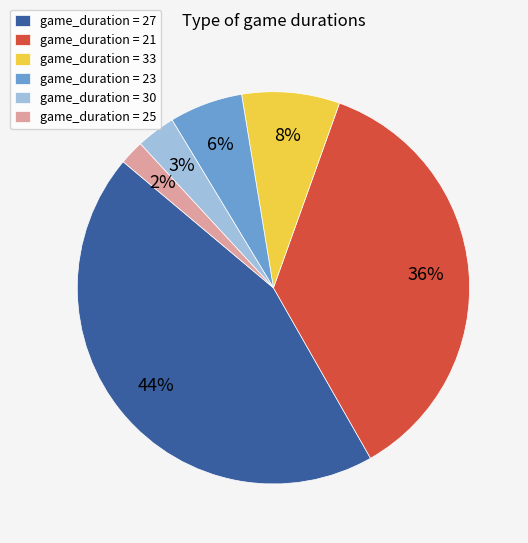

Is there any slice that represents more than half of the pie?

No